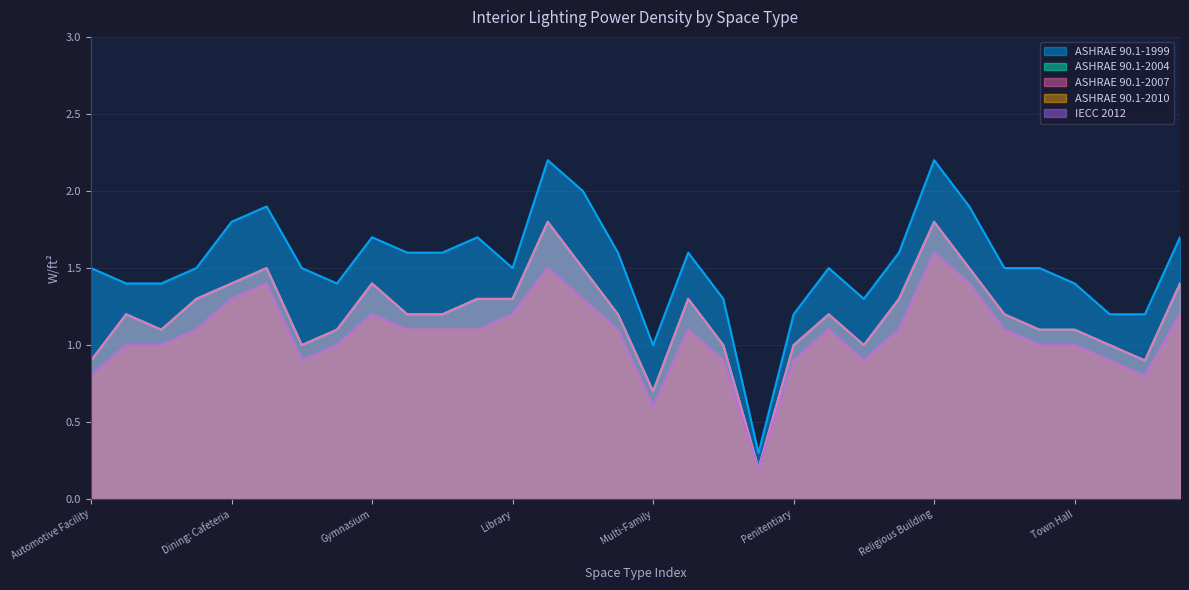

Reading right to left, what are all the values shown in this chart?

ASHRAE 90.1-1999: 1.7	1.2	1.2	1.4	1.5	1.5	1.9	2.2	1.6	1.3	1.5	1.2	0.3	1.3	1.6	1.0	1.6	2.0	2.2	1.5	1.7	1.6	1.6	1.7	1.4	1.5	1.9	1.8	1.5	1.4	1.4	1.5
ASHRAE 90.1-2004: 1.4	0.9	1.0	1.1	1.1	1.2	1.5	1.8	1.3	1.0	1.2	1.0	0.2	1.0	1.3	0.7	1.2	1.5	1.8	1.3	1.3	1.2	1.2	1.4	1.1	1.0	1.5	1.4	1.3	1.1	1.2	0.9
ASHRAE 90.1-2007: 1.4	0.9	1.0	1.1	1.1	1.2	1.5	1.8	1.3	1.0	1.2	1.0	0.2	1.0	1.3	0.7	1.2	1.5	1.8	1.3	1.3	1.2	1.2	1.4	1.1	1.0	1.5	1.4	1.3	1.1	1.2	0.9
ASHRAE 90.1-2010: 1.2	0.8	0.9	1.0	1.0	1.1	1.4	1.6	1.1	0.9	1.1	0.9	0.2	0.9	1.1	0.6	1.1	1.3	1.5	1.2	1.1	1.1	1.1	1.2	1.0	0.9	1.4	1.3	1.1	1.0	1.0	0.8
IECC 2012: 1.2	0.8	0.9	1.0	1.0	1.1	1.4	1.6	1.1	0.9	1.1	0.9	0.2	0.9	1.1	0.6	1.1	1.3	1.5	1.2	1.1	1.1	1.1	1.2	1.0	0.9	1.4	1.3	1.1	1.0	1.0	0.8